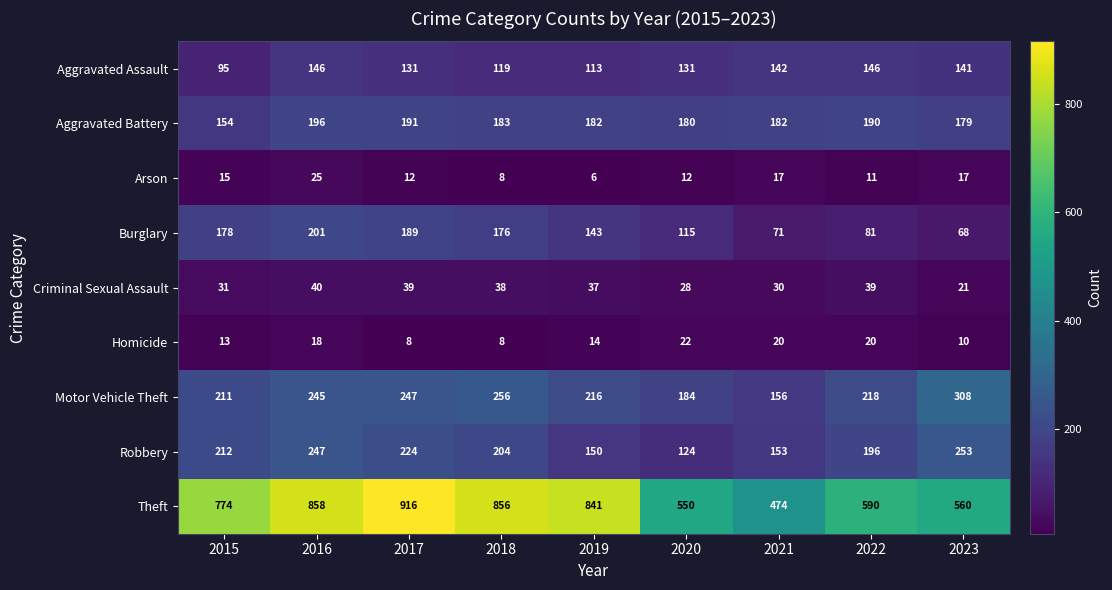

What is the difference between the second highest and minimum values in the Robbery series?

123